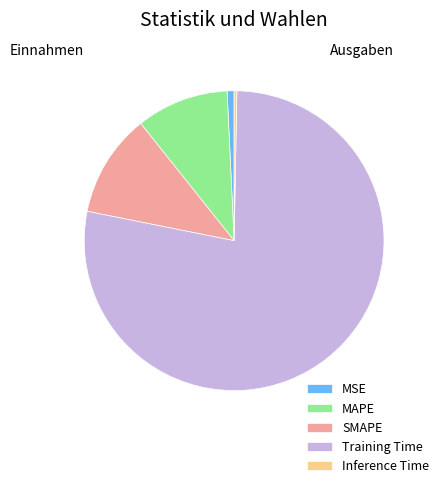

Do Inference Time and MSE together represent more than half of the pie?

No